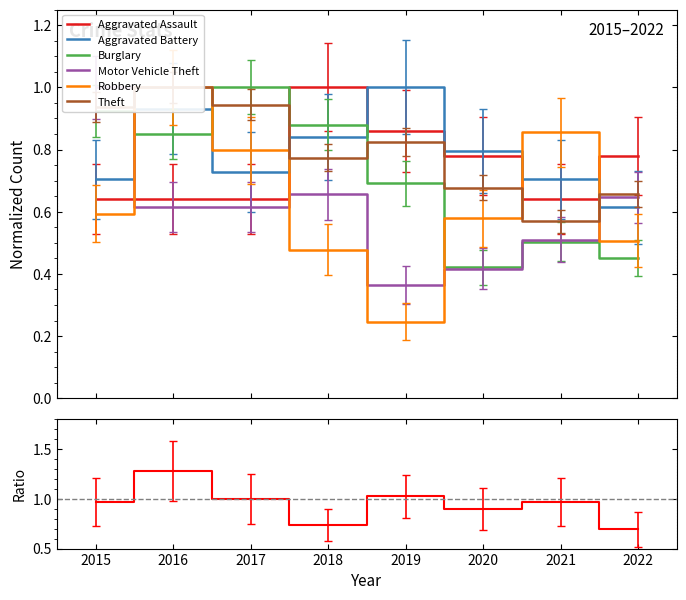

Which series changed the most between 2015 and 2018?

Aggravated Assault